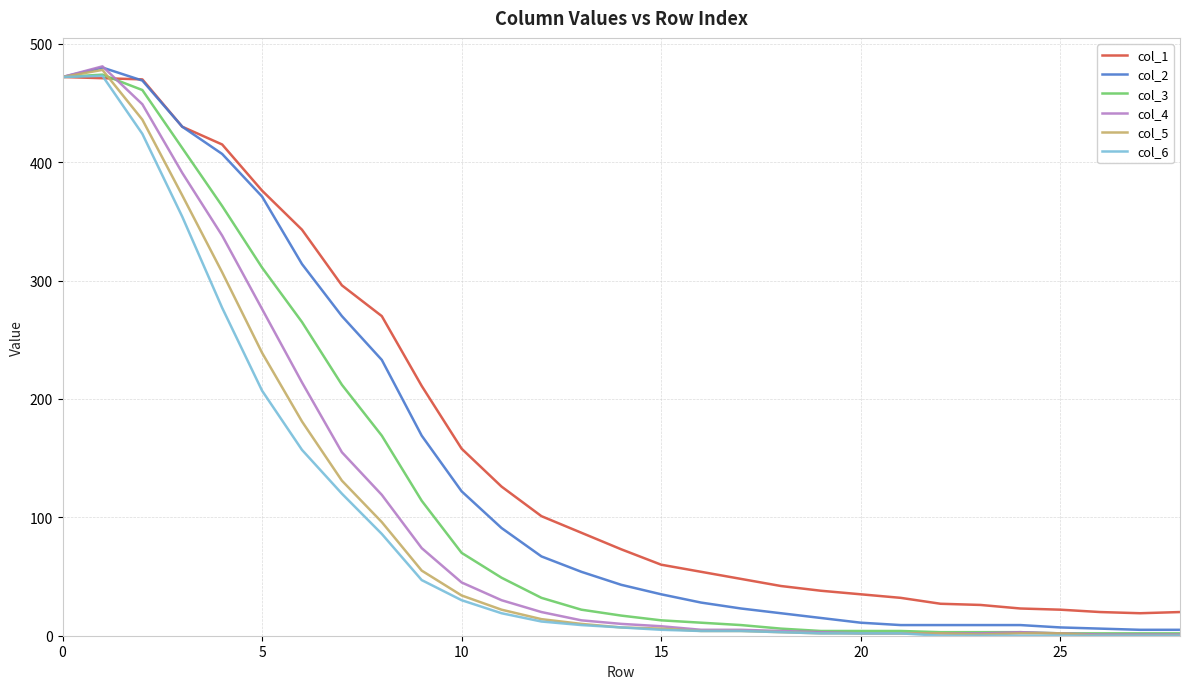

What is the sum of all col_5 values?

2884